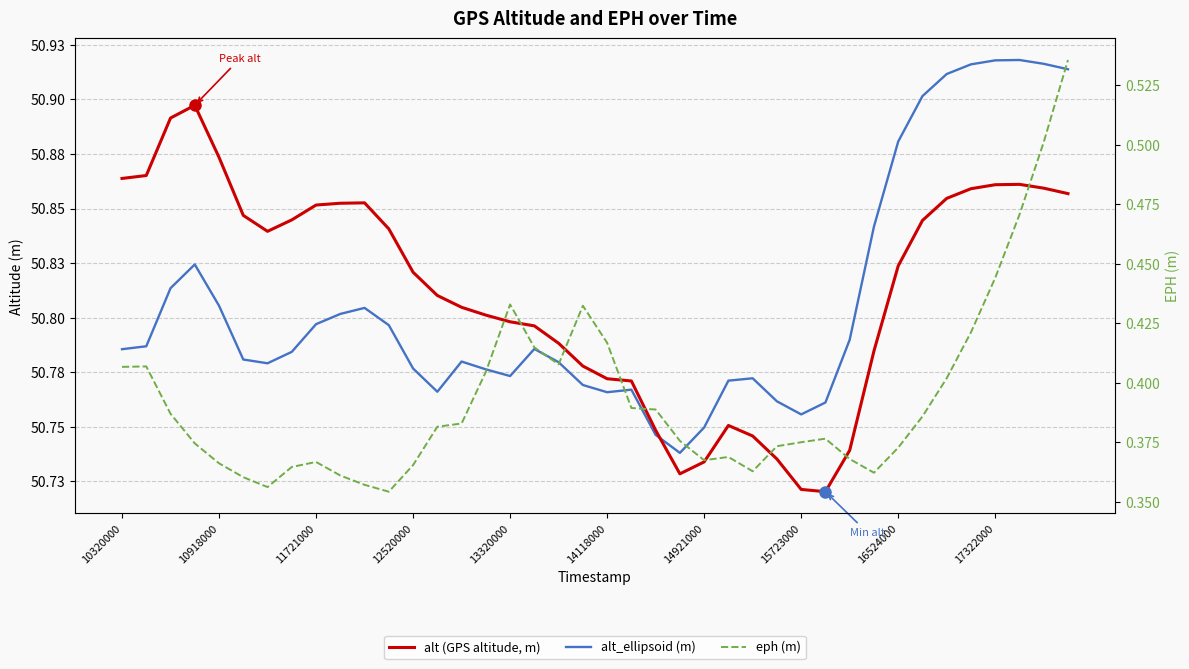

Is the value of alt (GPS altitude, m) at 34 greater than the value of eph (m) at 16?

Yes